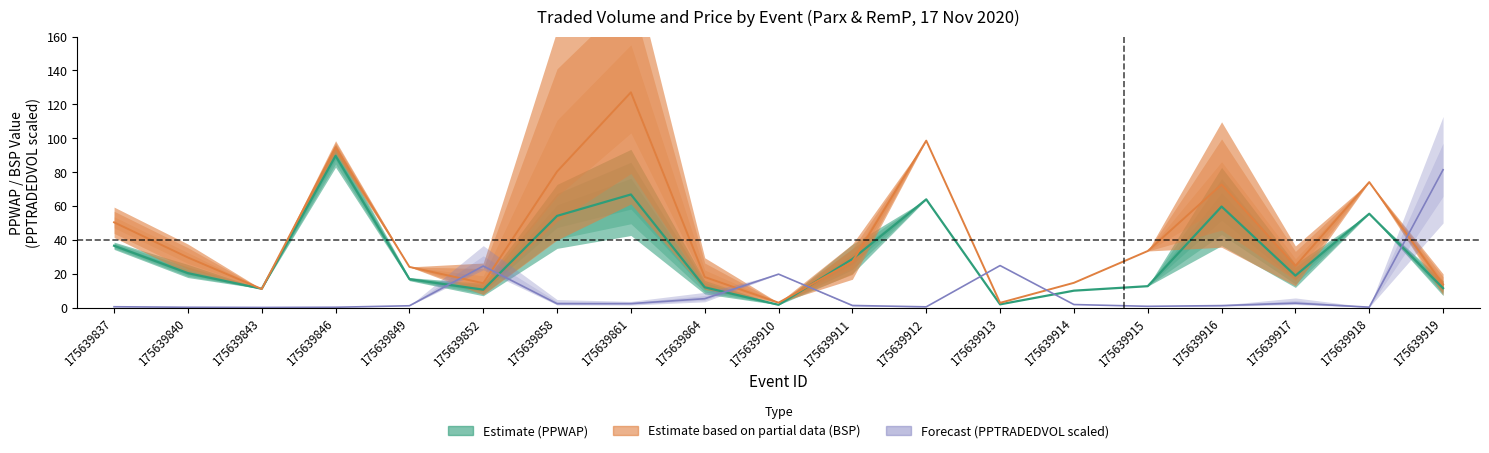

Rank the series by their average value, from lowest to highest.

Forecast (PPTRADEDVOL scaled), Estimate (PPWAP), Estimate based on partial data (BSP)